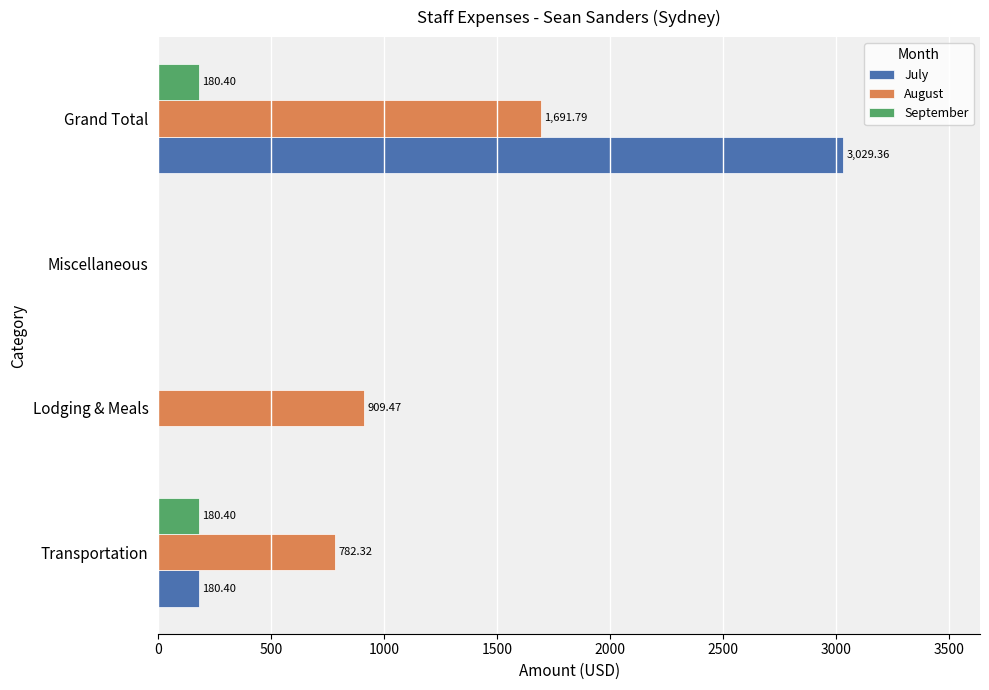

What is the sum of the July values at Lodging & Meals and Transportation?

180.4